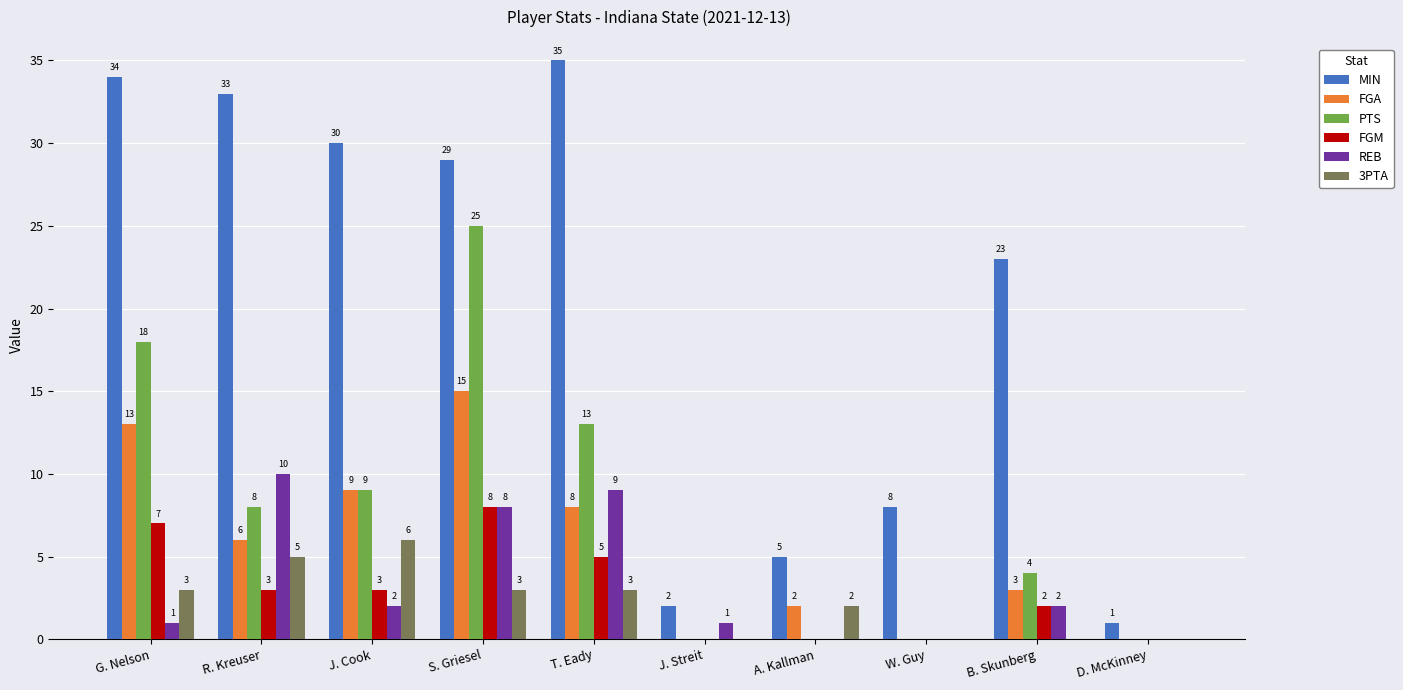

Where does the MIN series first go above 29?

G. Nelson